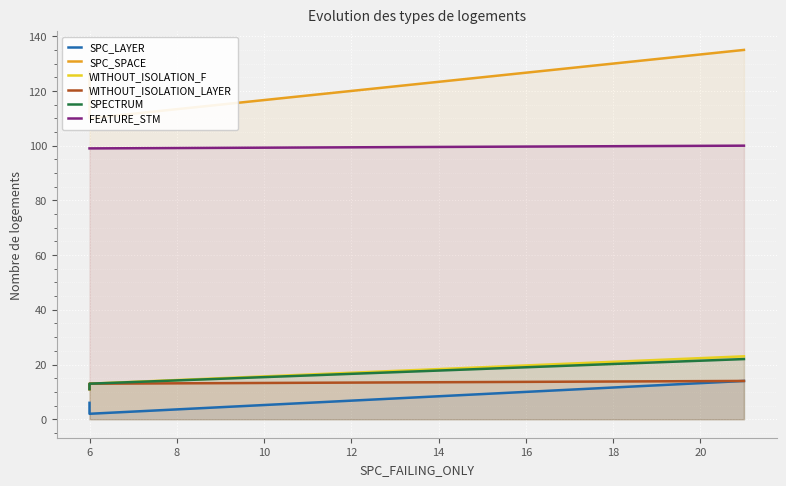

Reading left to right, transcribe all the data shown in this chart.

SPC_LAYER: 6	2	14
SPC_SPACE: 127	110	135
WITHOUT_ISOLATION_F: 11	13	23
WITHOUT_ISOLATION_LAYER: 11	13	14
SPECTRUM: 11	13	22
FEATURE_STM: 99	99	100